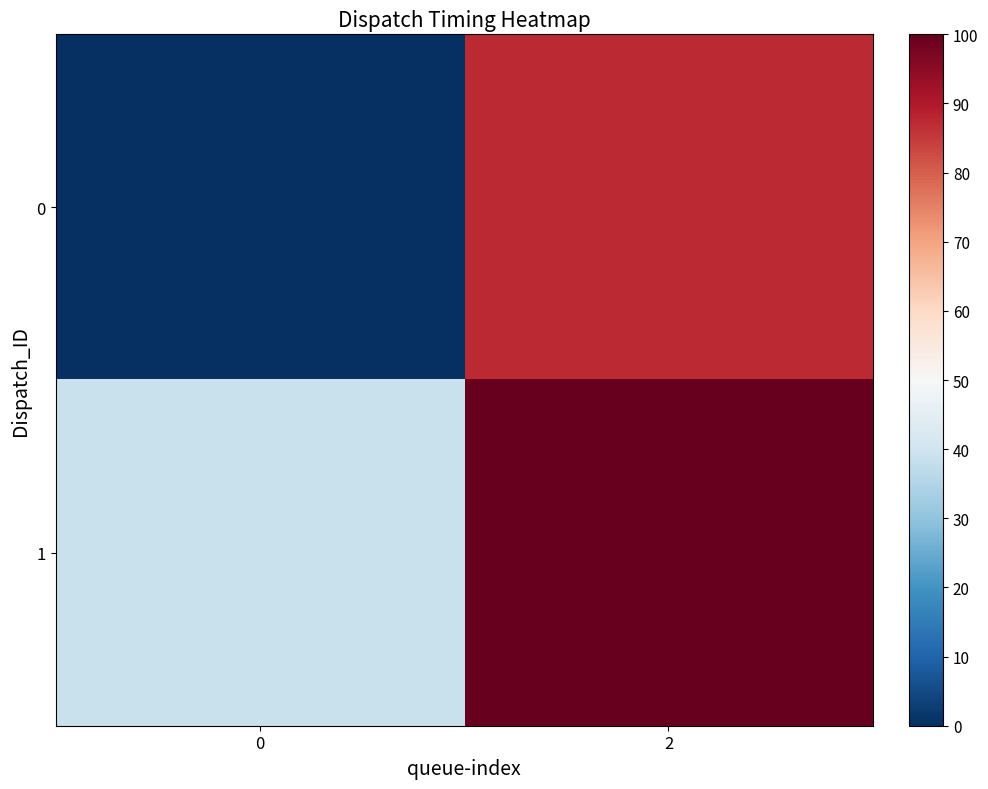

Reading right to left, list all the values displayed in this chart.

0: 2=87.3	0=0.0
1: 2=100.0	0=39.0